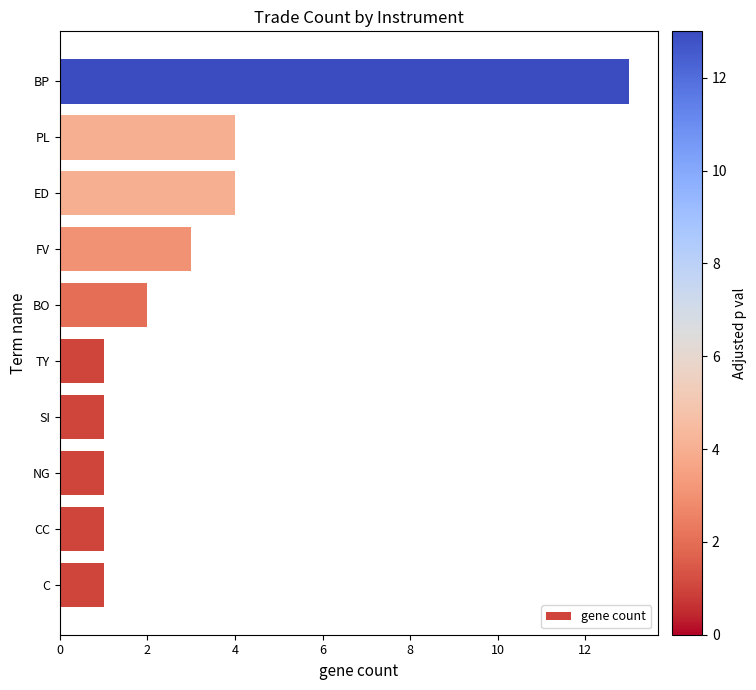

Reading bottom to top, what are all the values shown in this chart?

C=1	CC=1	NG=1	SI=1	TY=1	BO=2	FV=3	ED=4	PL=4	BP=13